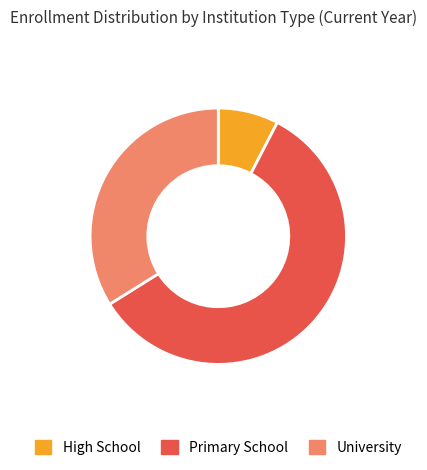

Is it true that University is 34% of the pie?

True